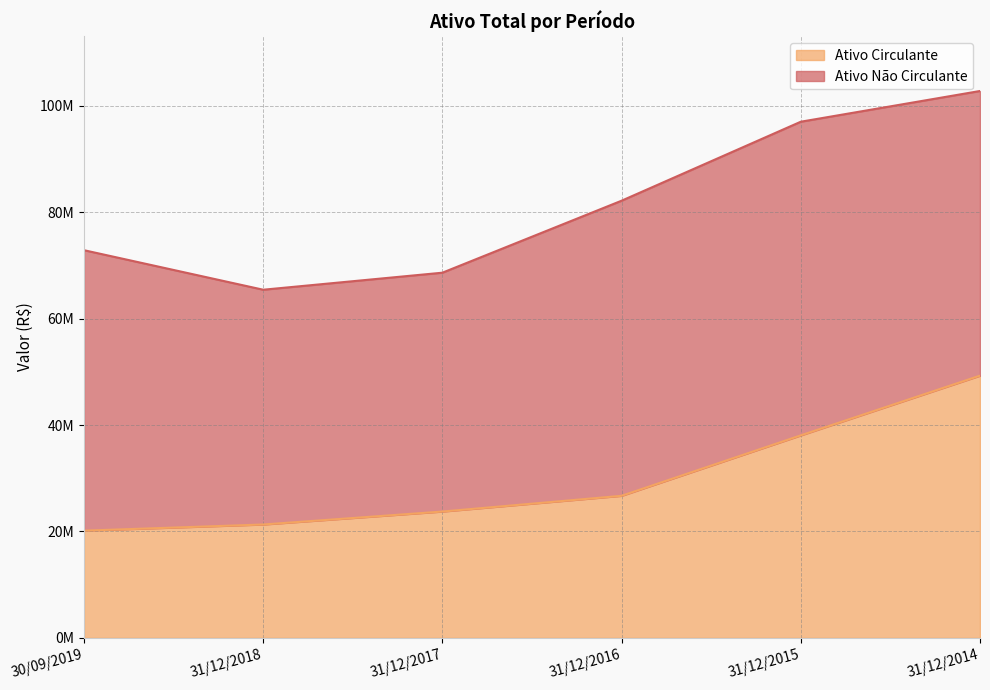

Count the number of categories in the chart.

6